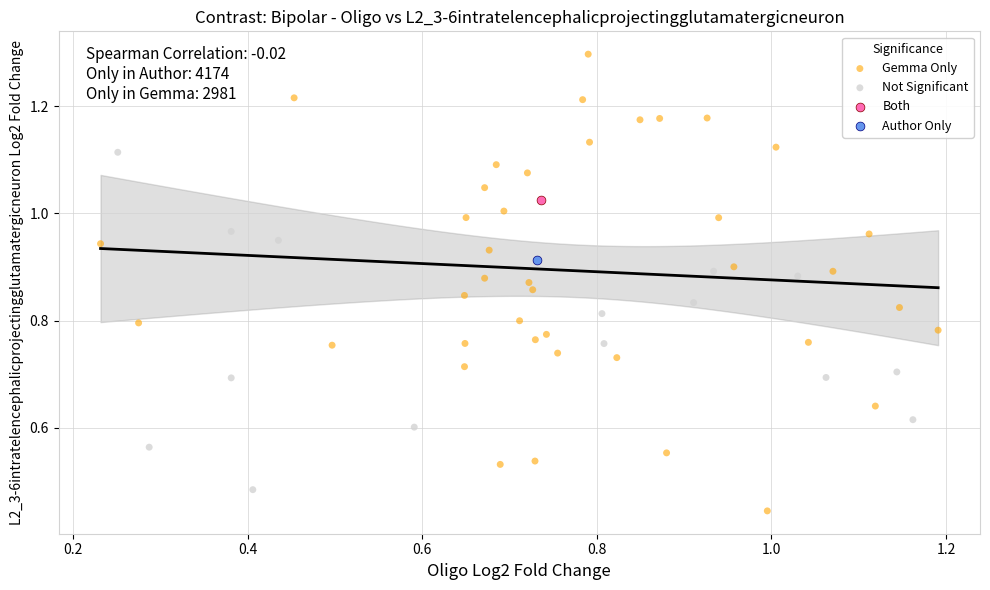

What are all the series names shown in the legend?

Gemma Only, Not Significant, Both, Author Only